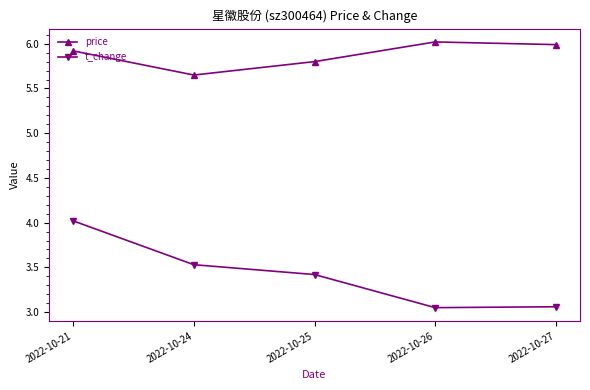

What is the difference between the price values at 2022-10-27 and 2022-10-25?

0.2